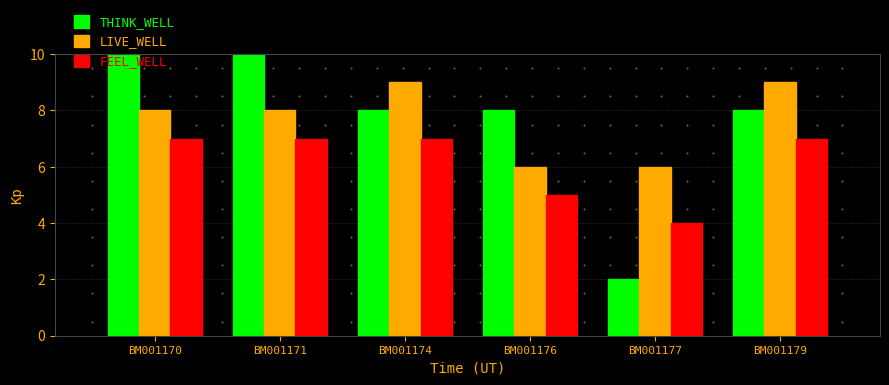

How many categories are shown in the chart?

6